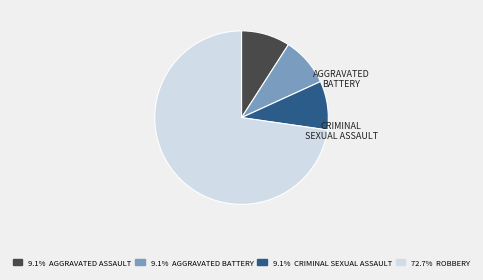

Is there any slice that represents more than half of the pie?

Yes